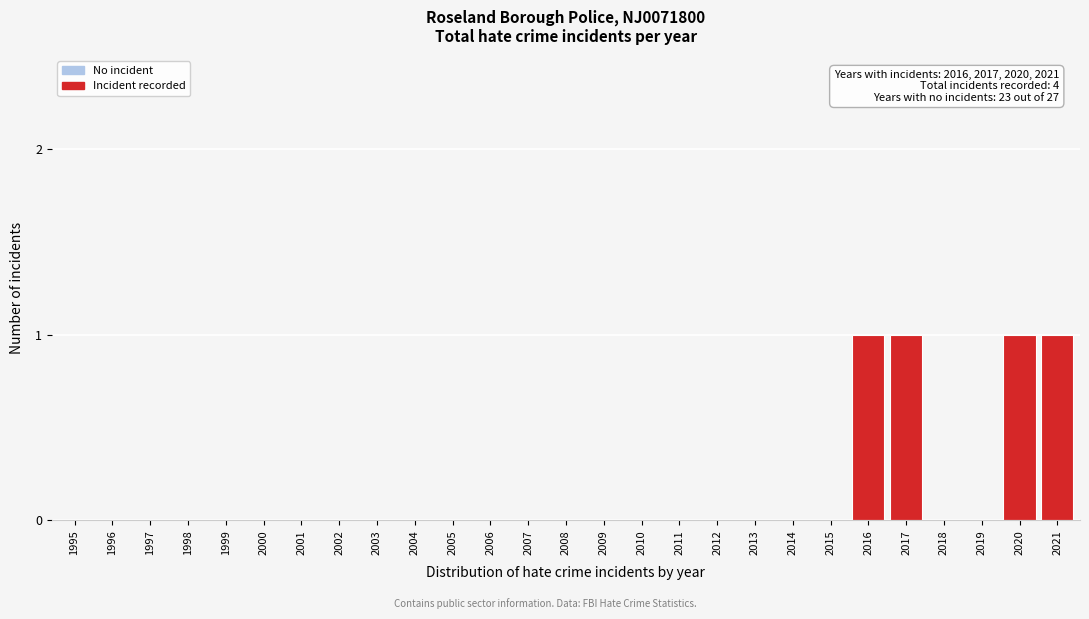

Reading left to right, what are all the values shown in this chart?

1995=0	1996=0	1997=0	1998=0	1999=0	2000=0	2001=0	2002=0	2003=0	2004=0	2005=0	2006=0	2007=0	2008=0	2009=0	2010=0	2011=0	2012=0	2013=0	2014=0	2015=0	2016=1	2017=1	2018=0	2019=0	2020=1	2021=1